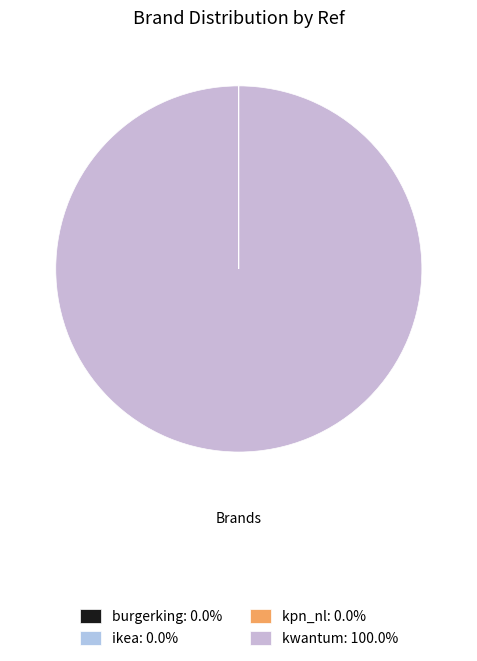

Approximately how many times larger is the value at burgerking compared to kpn_nl?

19.7